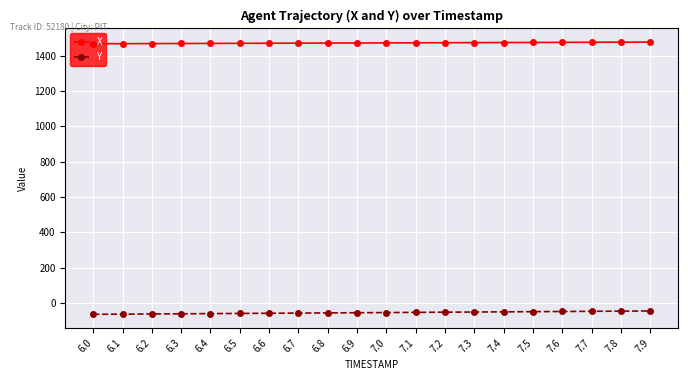

How many data points in X are above 1471?

11